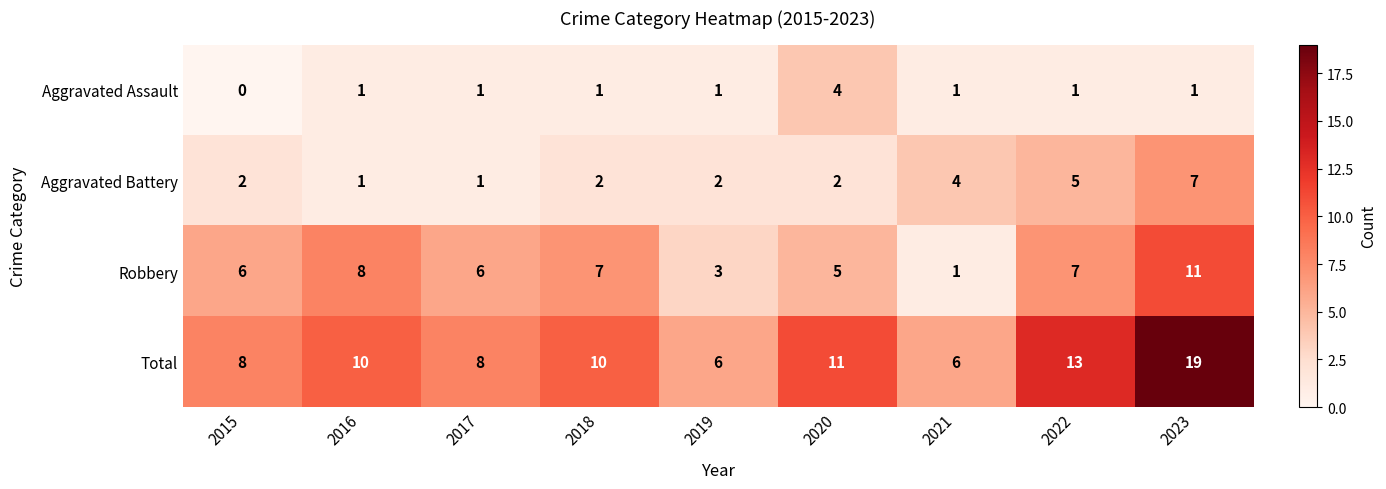

Which series has the largest total across all categories?

Total